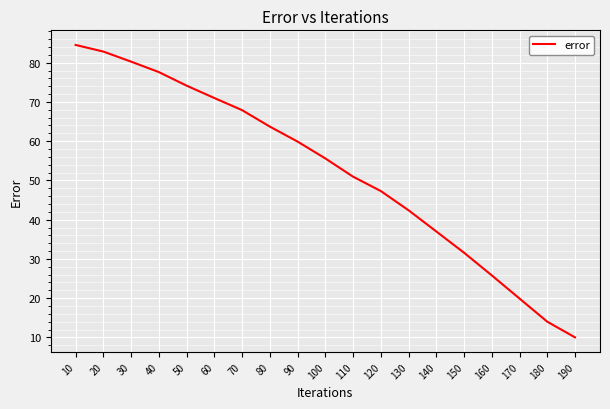

True or false: the data shows 55.6 at 100.

True